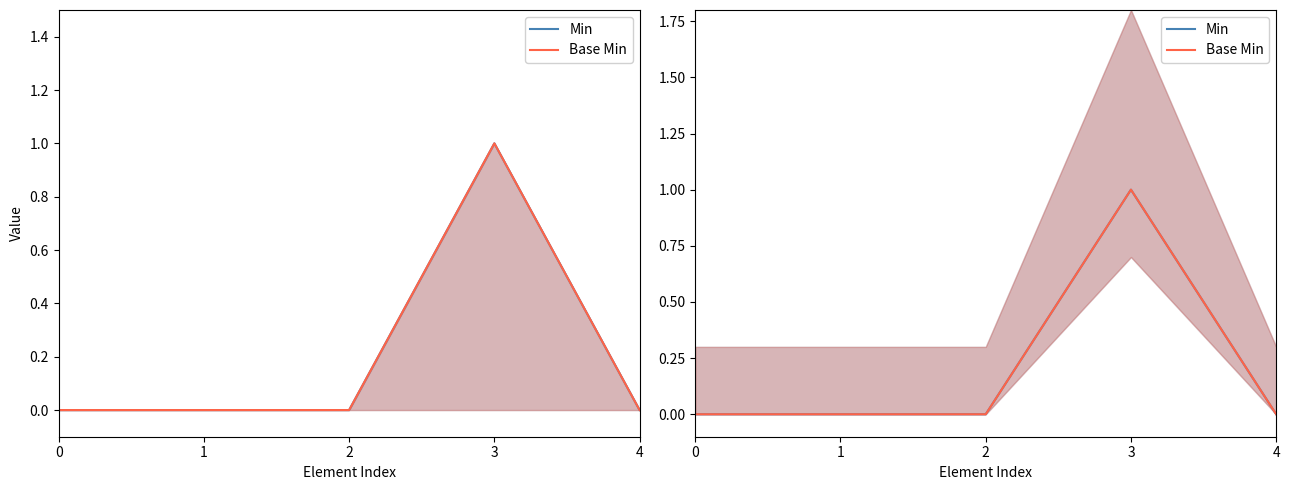

Reading left to right, transcribe all the data shown in this chart.

Min: 0=0	1=0	2=0	3=1	4=0
Base Min: 0=0	1=0	2=0	3=1	4=0